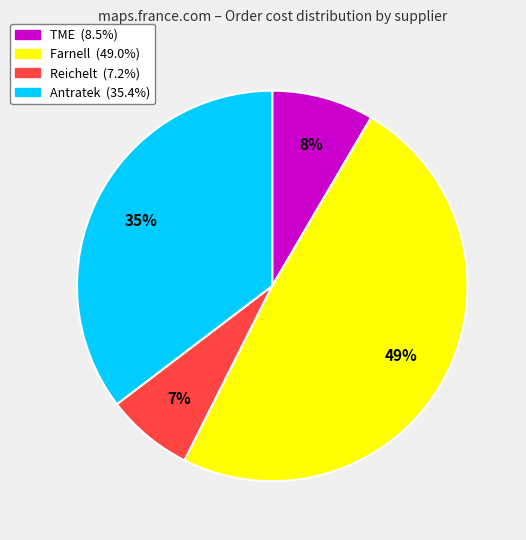

Is there a majority slice in this chart?

No